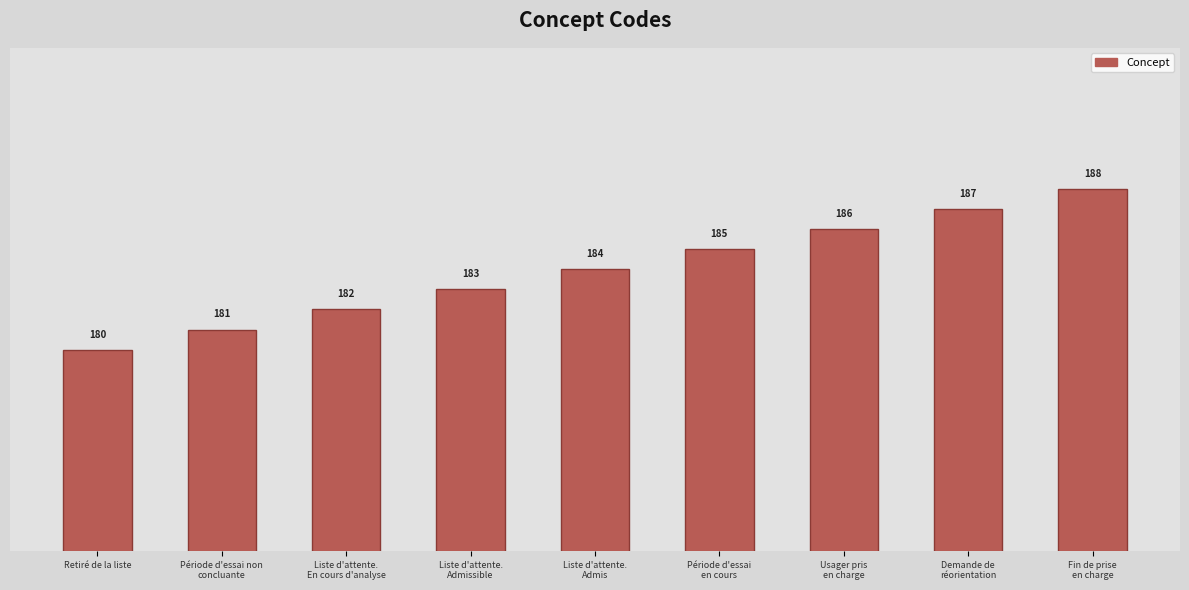

List the labels in order of value, smallest first.

Retiré de la liste, Période d'essai non
concluante, Liste d'attente.
En cours d'analyse, Liste d'attente.
Admissible, Liste d'attente.
Admis, Période d'essai
en cours, Usager pris
en charge, Demande de
réorientation, Fin de prise
en charge